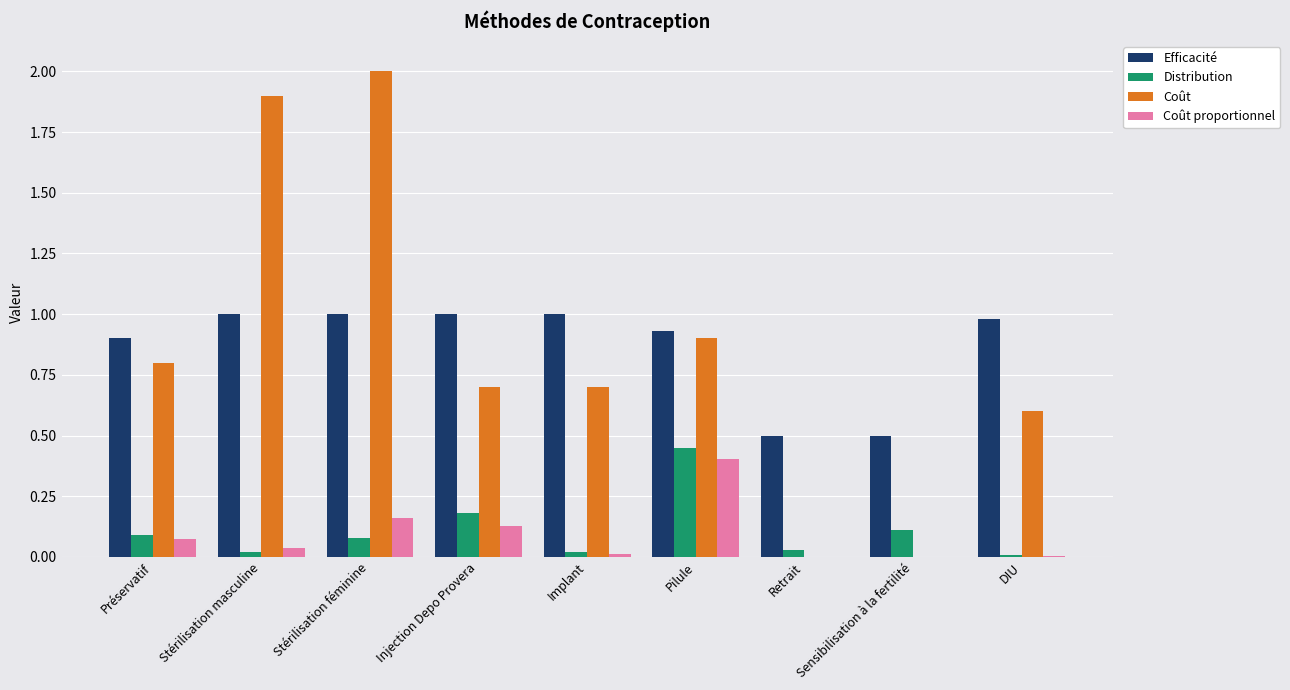

The Distribution series shows 0.0 at Sensibilisation à la fertilité. True or false?

False